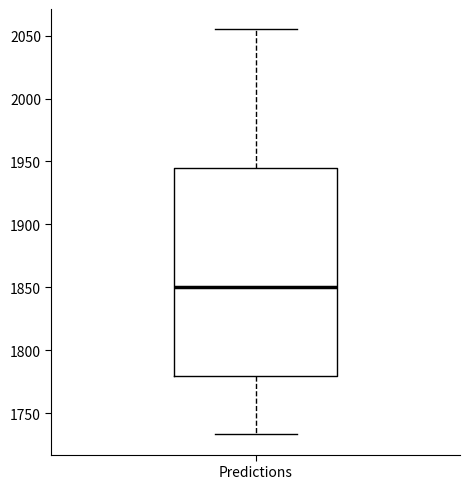

Transcribe this box plot: give where the median line is, the range the box spans, and where the two whiskers end, as read against the y-axis. The values are not printed on the chart, so give them approximately, as read against the axis.

median 1850, box 1780 to 1945, whiskers 1735 to 2055